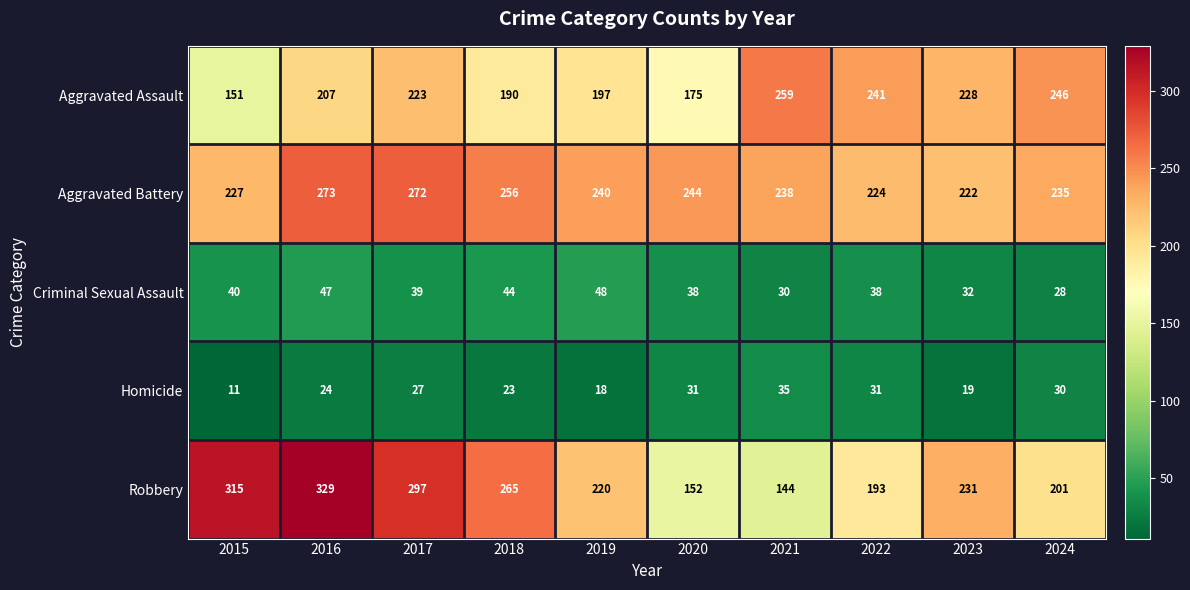

What is the maximum value for Robbery?

329